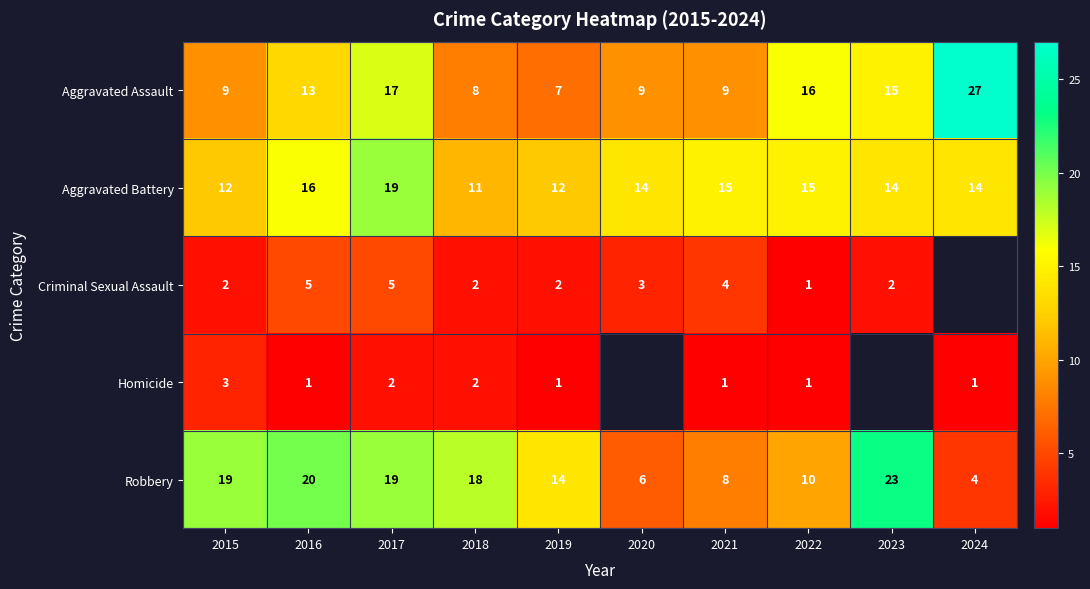

At which label does Robbery first exceed 18?

2015